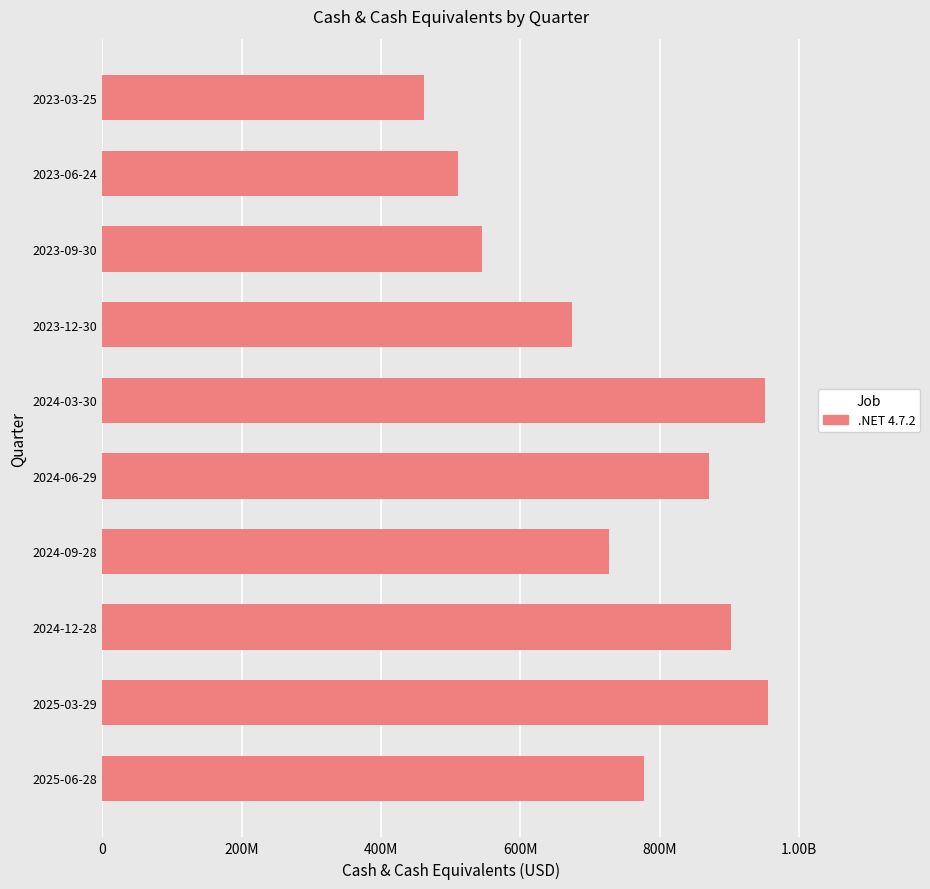

Does the chart contain any negative values?

No